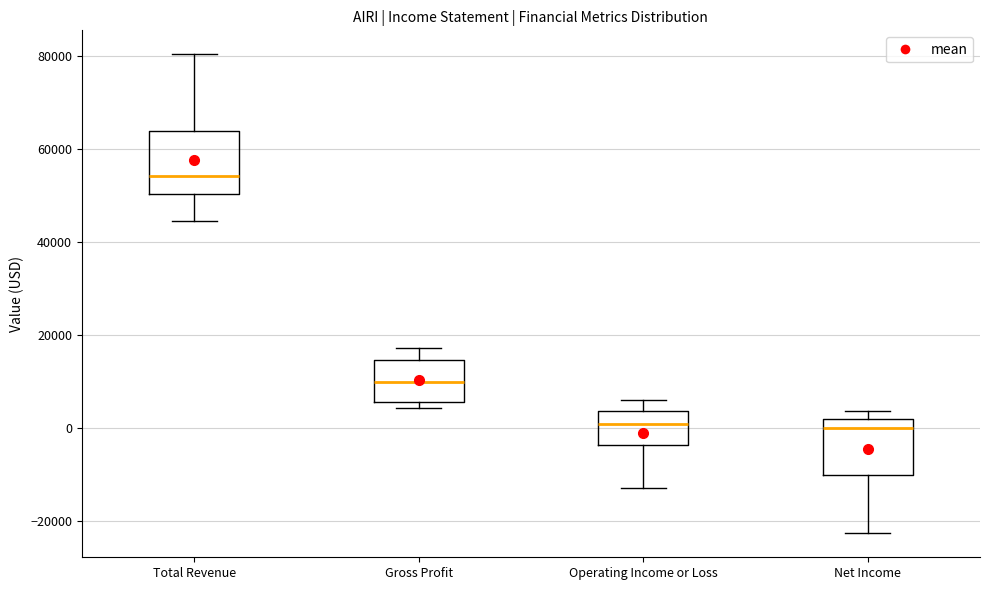

Where is the upper edge of the box for Total Revenue on the y-axis? The values are not printed on the chart, so give them approximately, as read against the axis.

64000